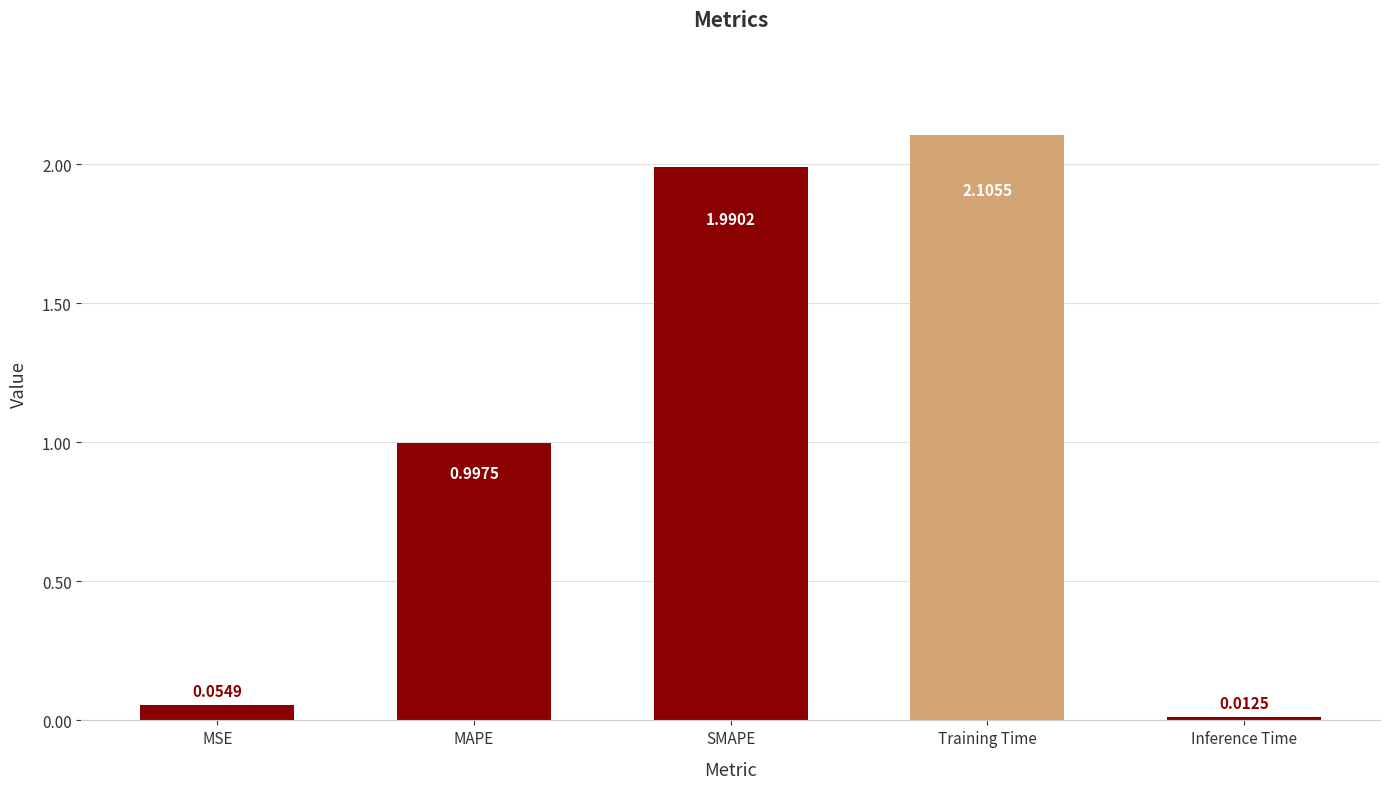

The value at SMAPE is 2.6. True or false?

False